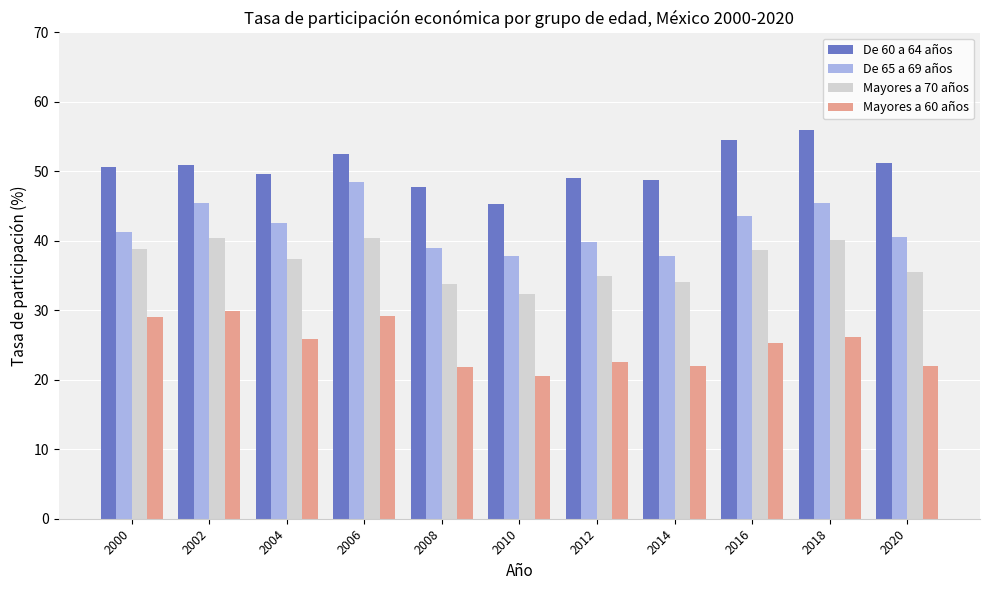

What value does the Mayores a 60 años series have at 2014?

22.0